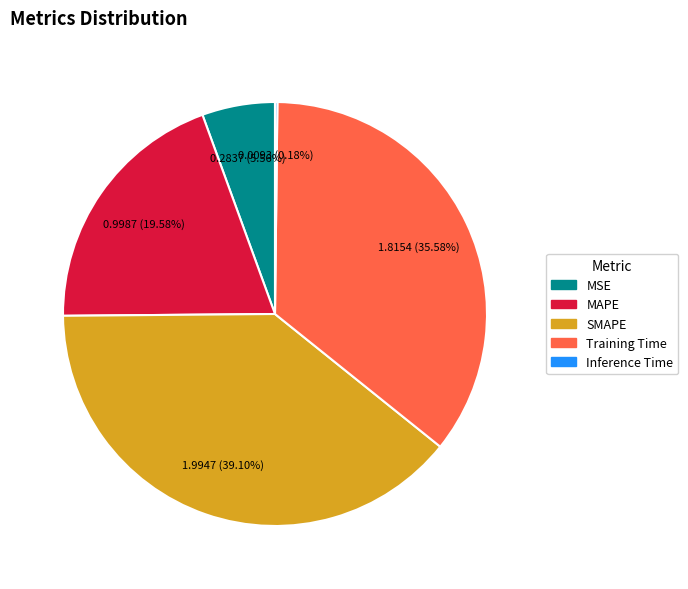

Is the sum of MSE and Training Time greater than half?

No